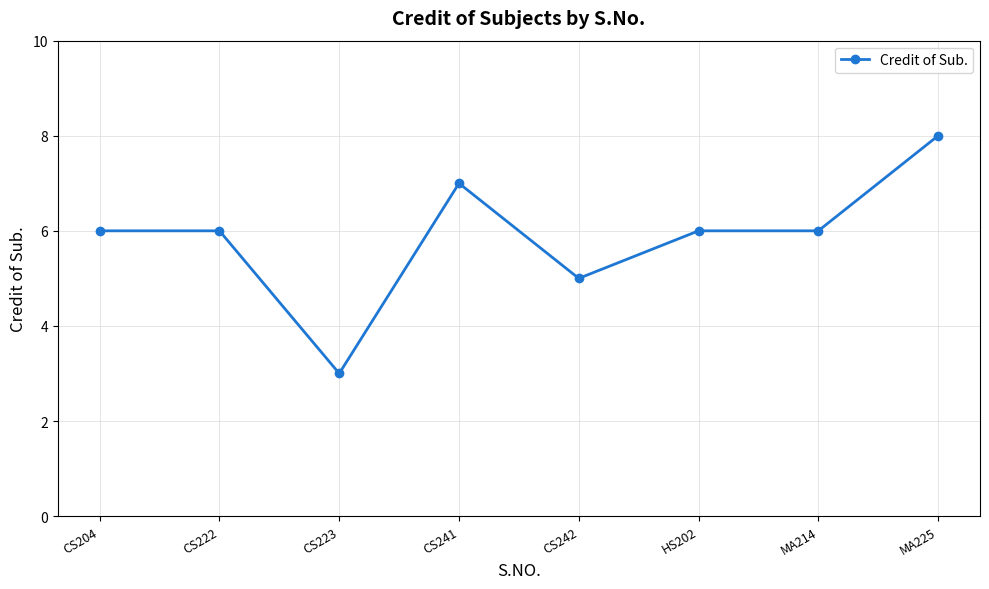

What is the value of the 4th point from the left?

7